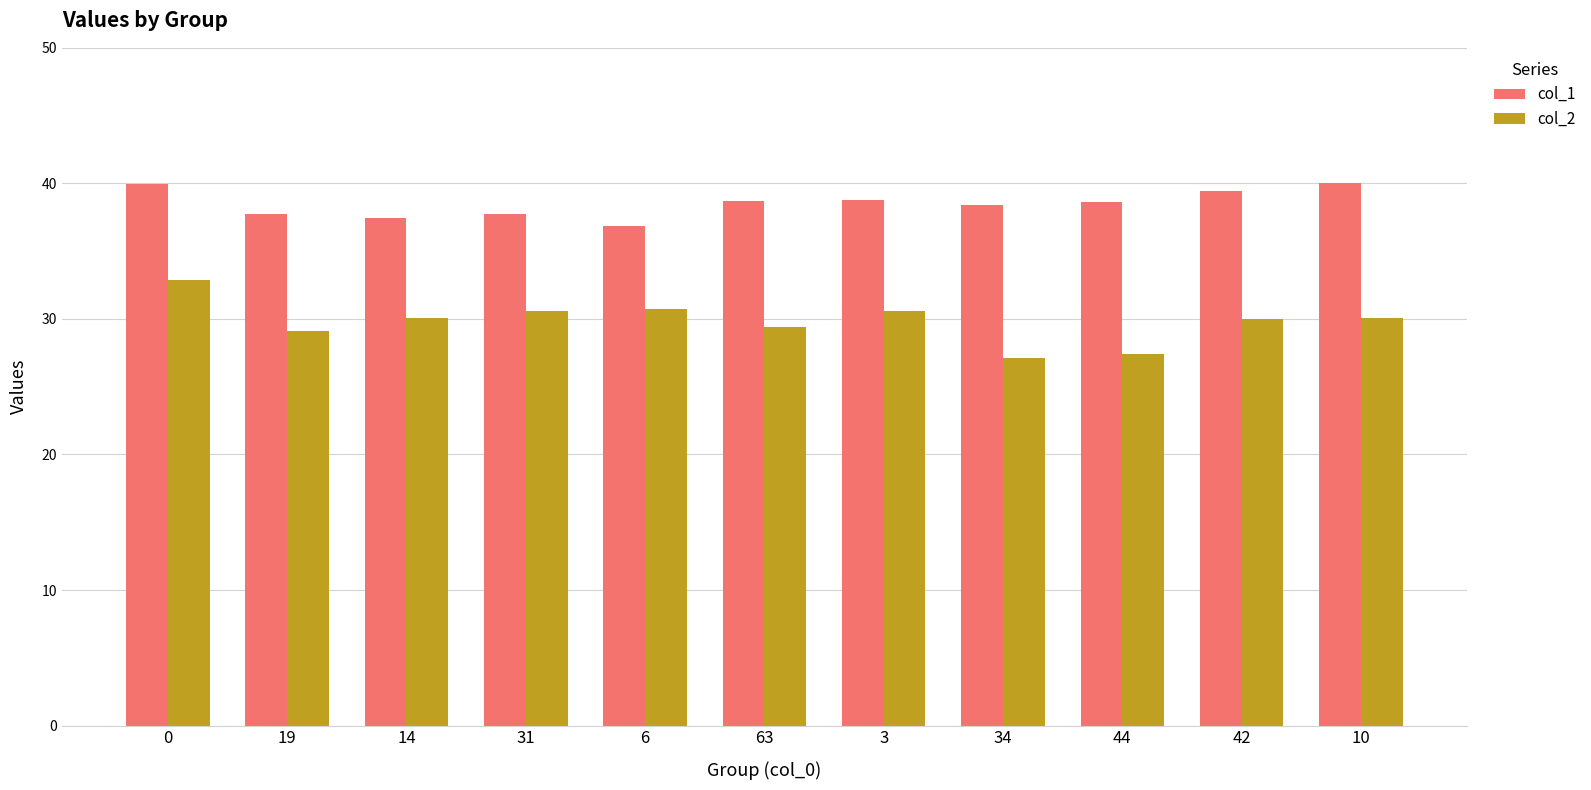

How many bars are there in each group?

2